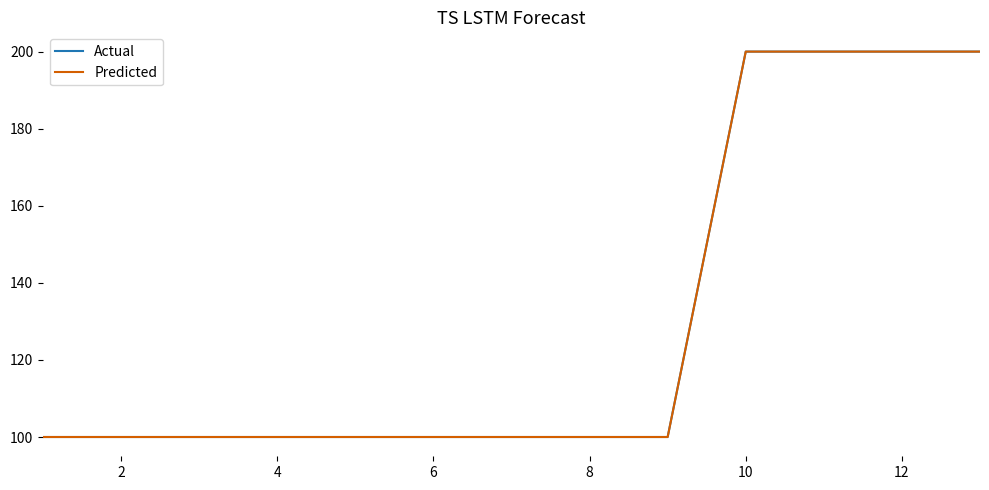

True or false: Actual and Predicted cross at least once.

False